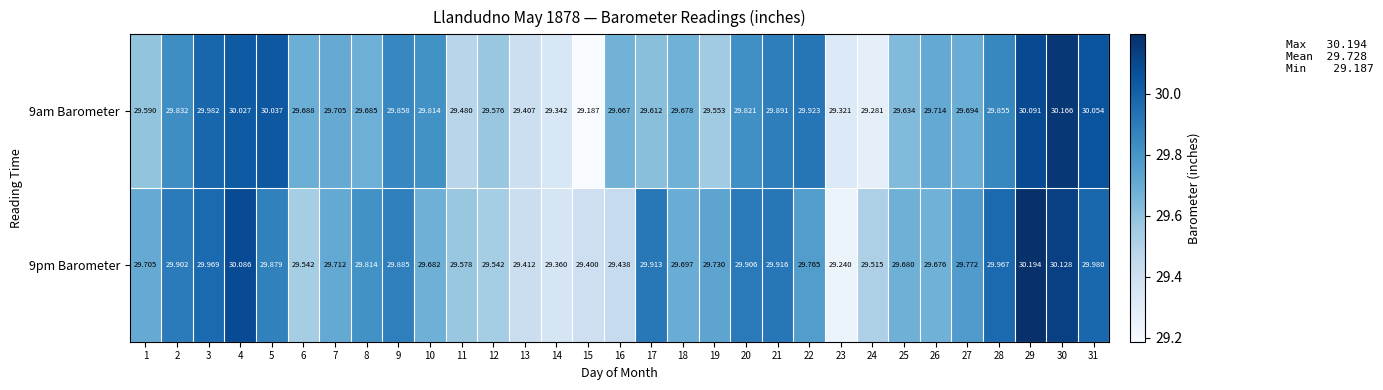

Which series has the largest total across all categories?

9pm Barometer